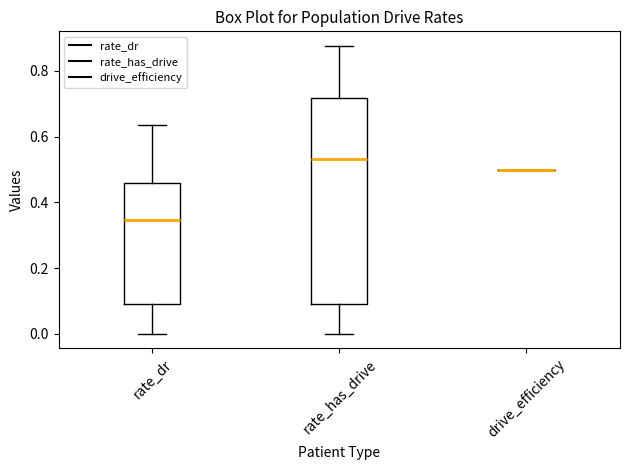

Where is the upper edge of the box for rate_dr on the y-axis? The values are not printed on the chart, so give them approximately, as read against the axis.

0.46